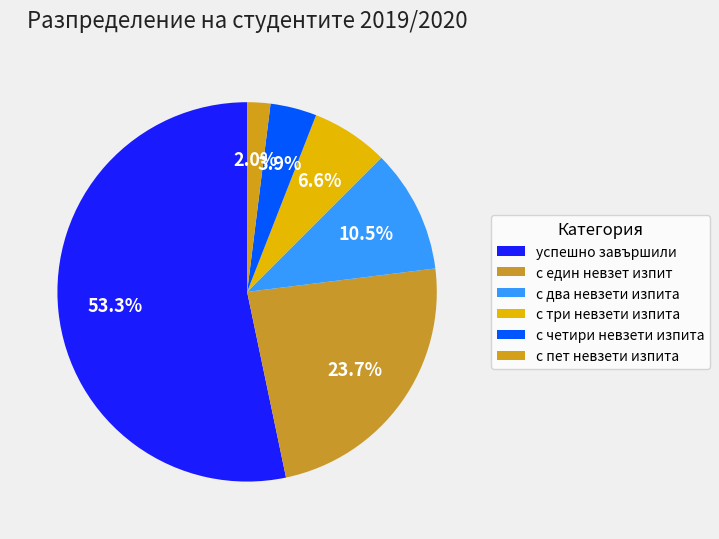

How many segments does this pie chart have?

6